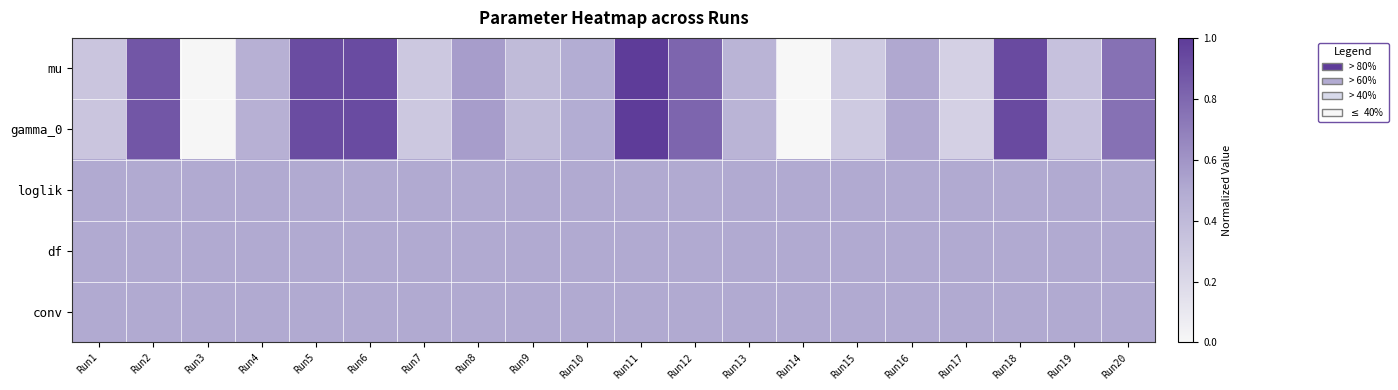

At which category is the sum across all series the highest?

Run11